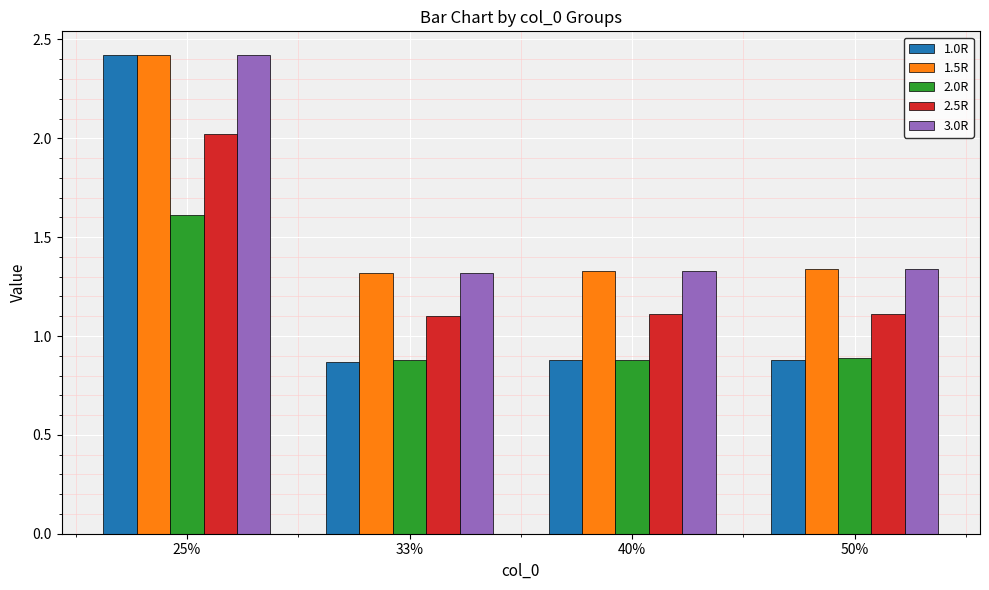

Count the number of categories in the chart.

4